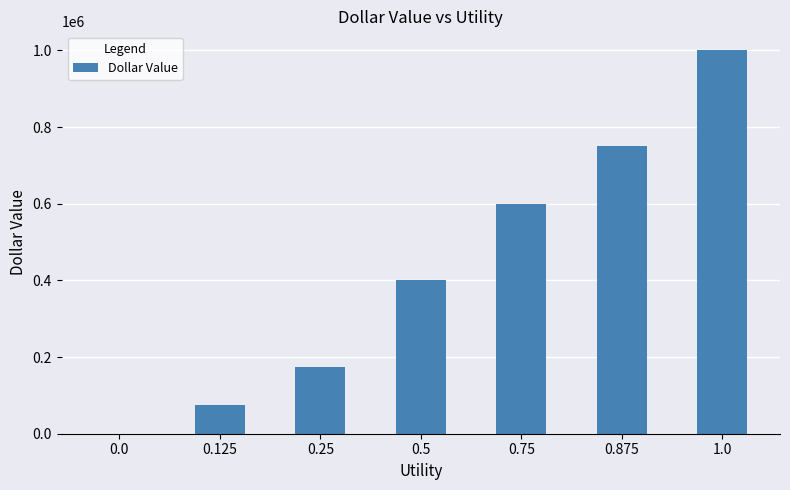

Reading left to right, list all the values displayed in this chart.

0.0=0	0.125=75000	0.25=175000	0.5=400000	0.75=600000	0.875=750000	1.0=1000000